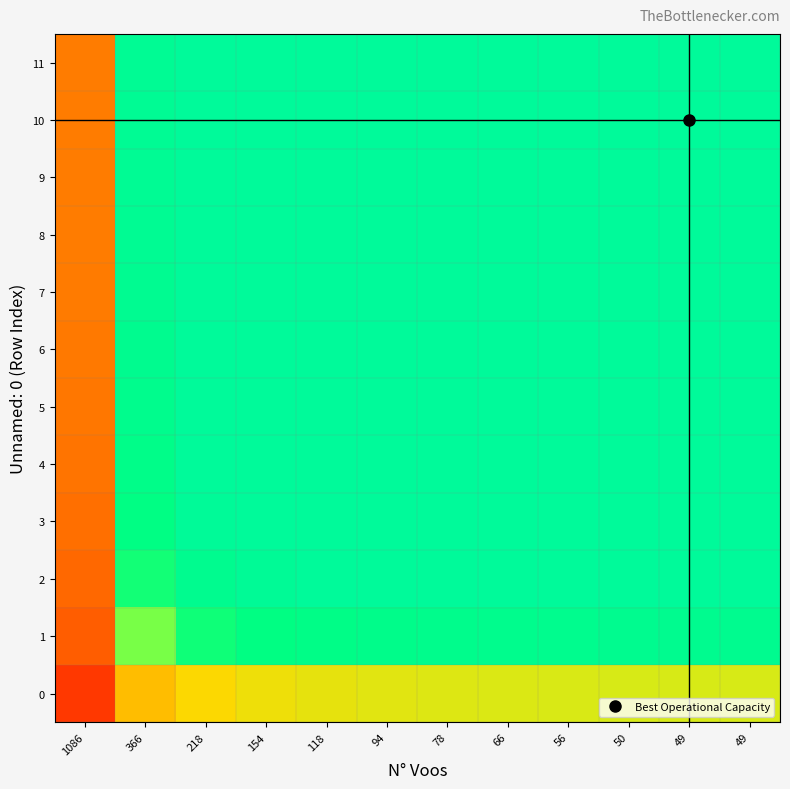

How many series are shown in this chart?

12